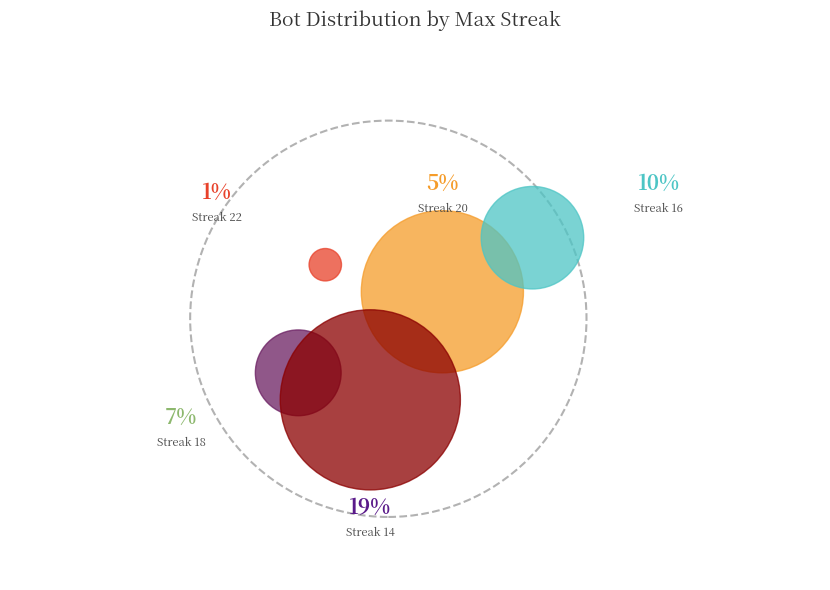

Does any single category account for the majority?

No